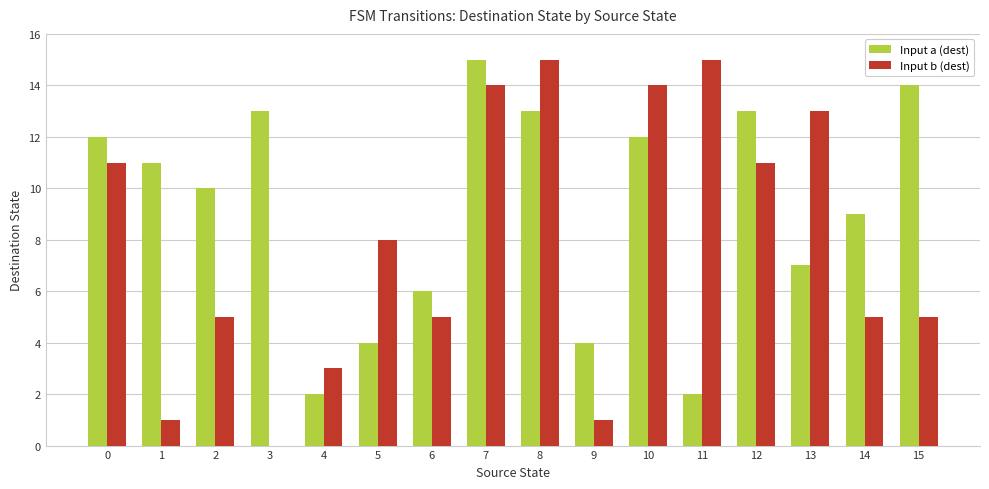

What is the sum of all Input a (dest) values?

147